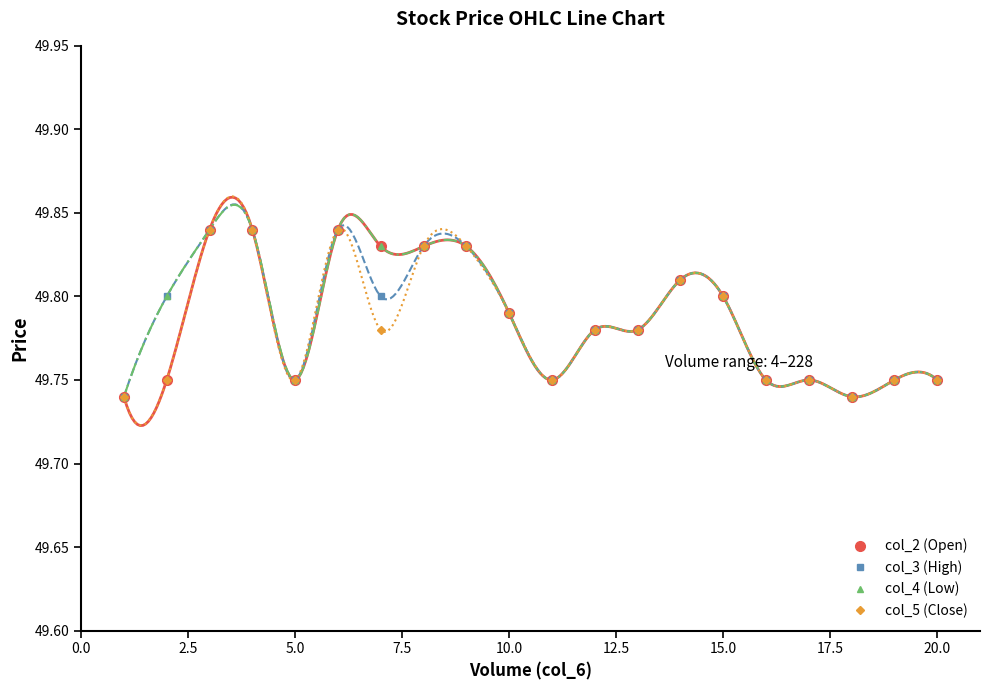

The col_3 (High) series shows 67.1 at 10.0. True or false?

False